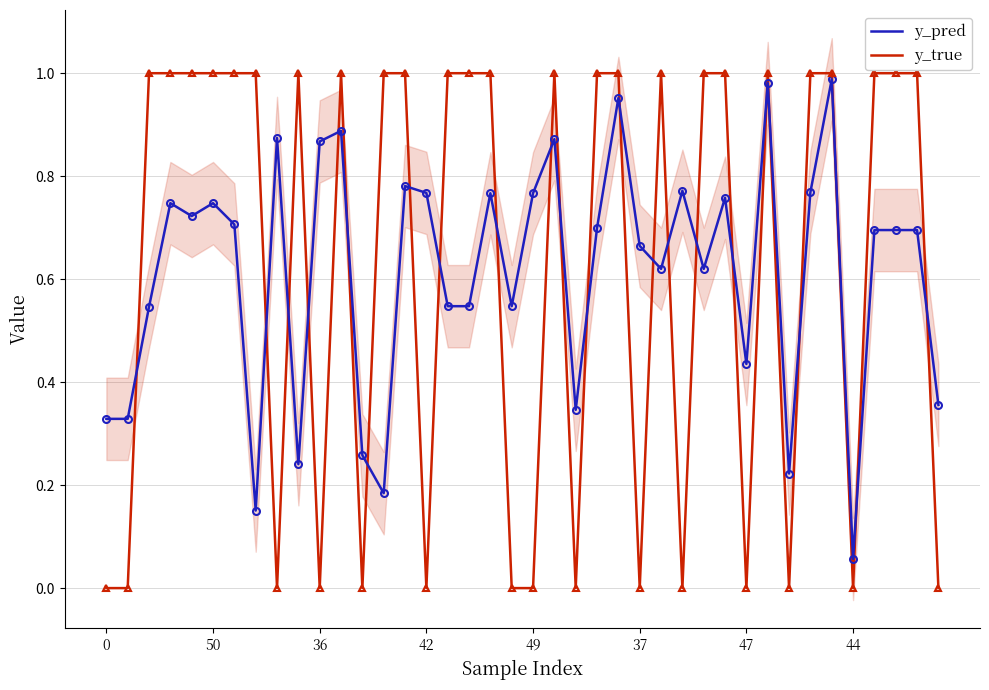

At which label does y_pred reach its peak?

34